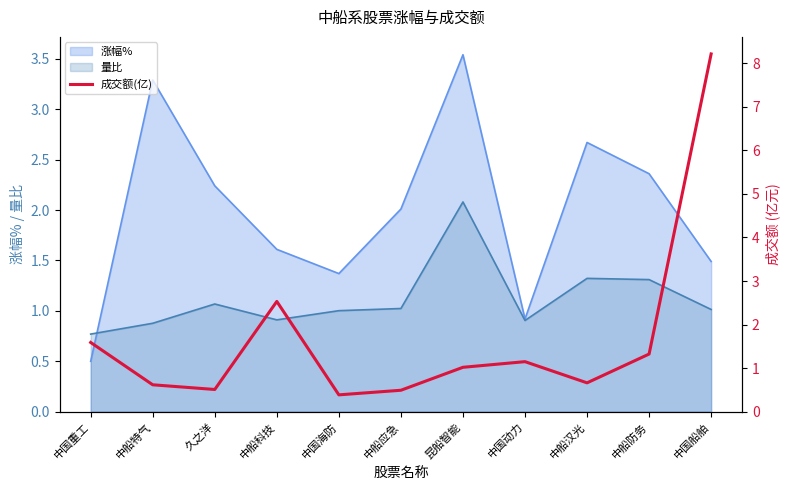

Rank the categories by value from highest to lowest.

中国船舶, 中船科技, 中国重工, 中船防务, 中国动力, 昆船智能, 中船汉光, 中船特气, 久之洋, 中船应急, 中国海防